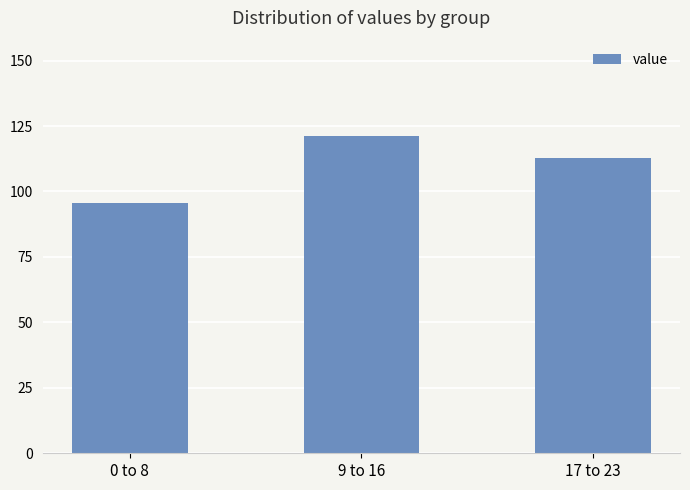

What is the difference between the values at 17 to 23 and 0 to 8?

17.0